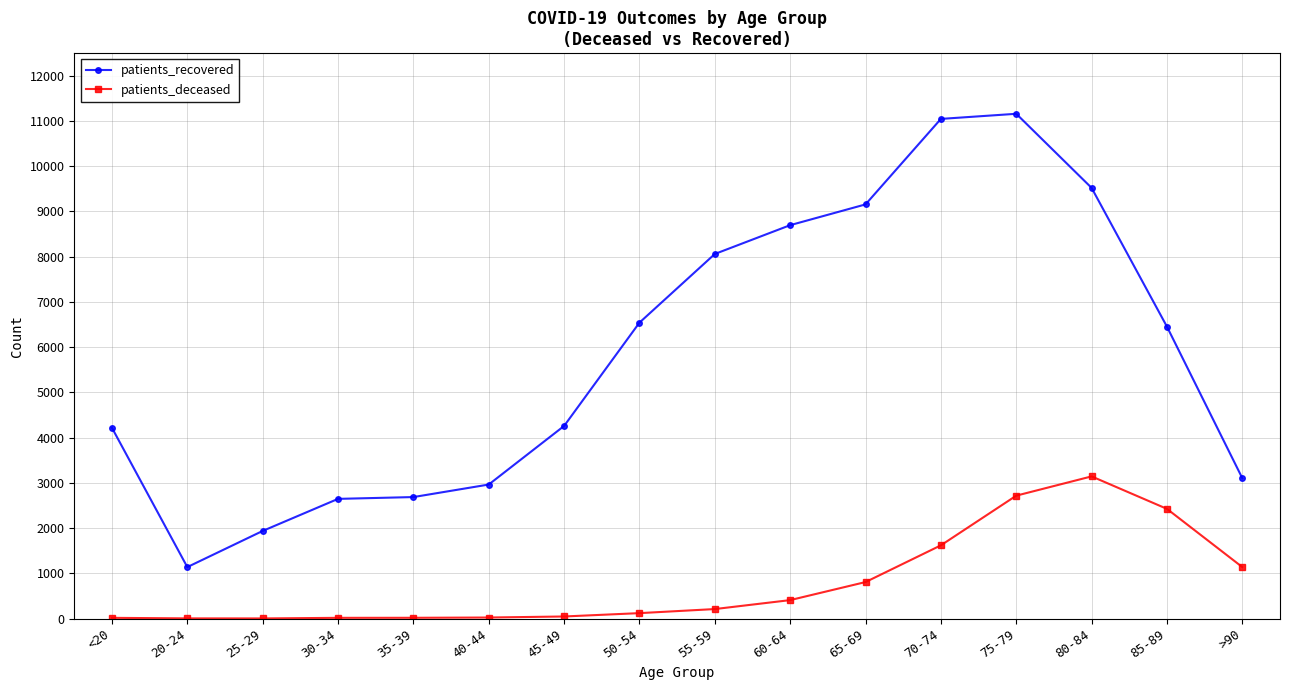

Rank the series by their maximum value, from lowest to highest.

patients_deceased, patients_recovered